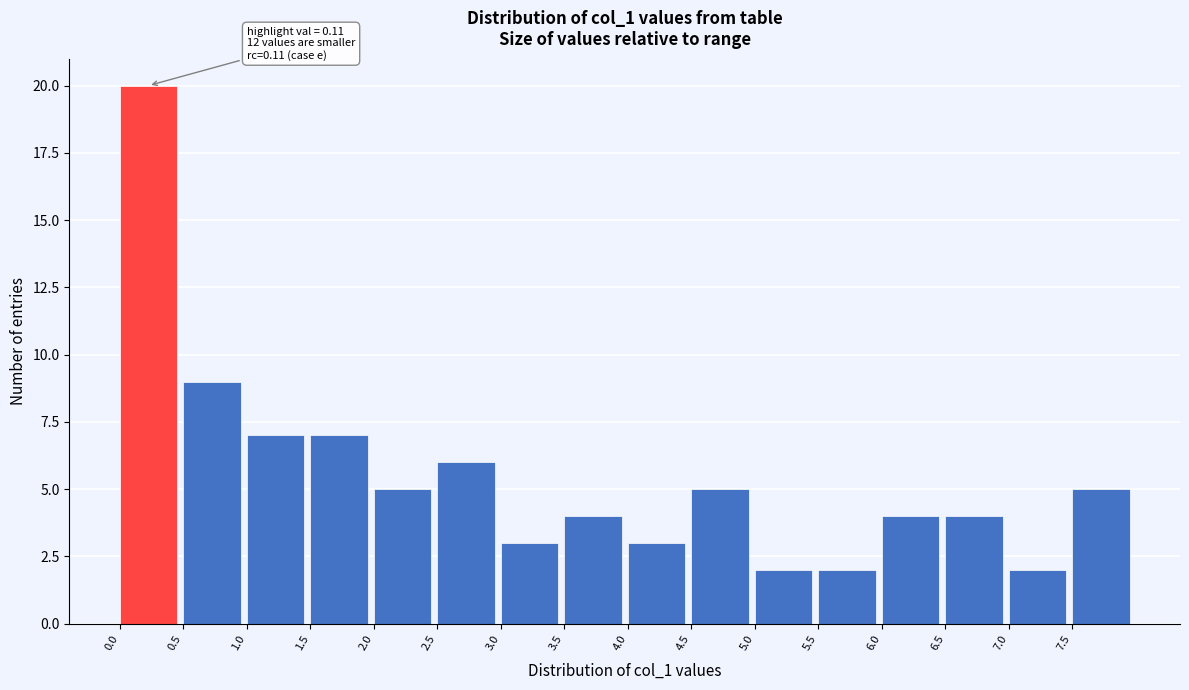

Over which range of the x-axis is the bar tallest?

0.0 to 0.5